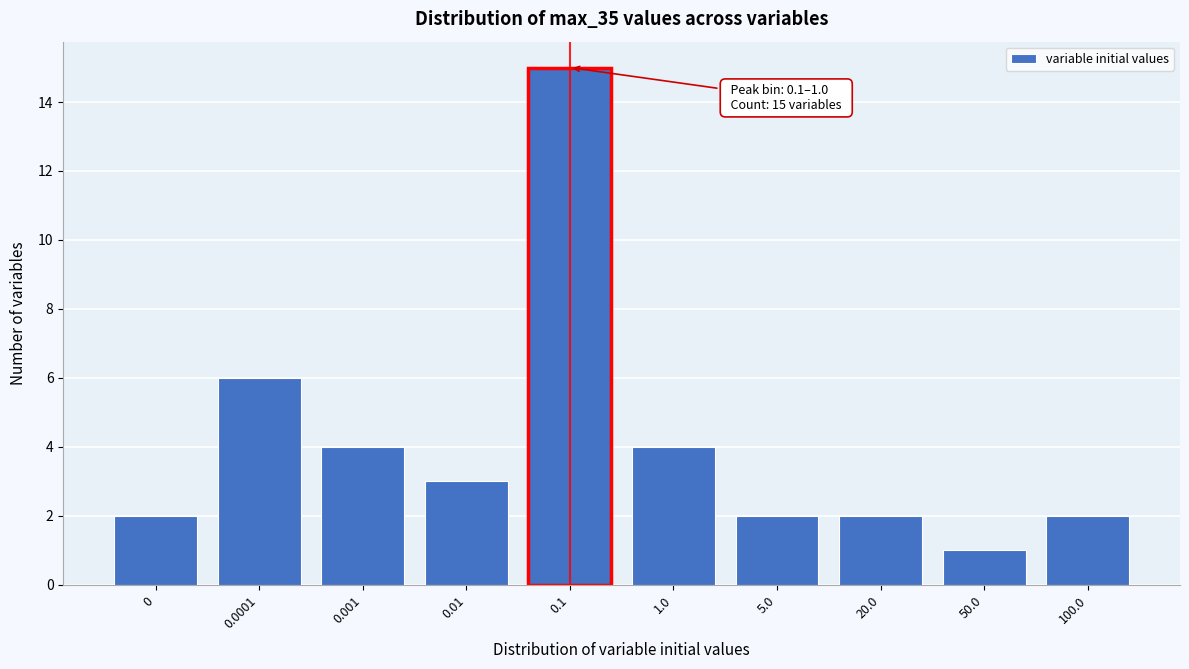

Reading right to left, transcribe all the data shown in this chart.

2	1	2	2	4	15	3	4	6	2